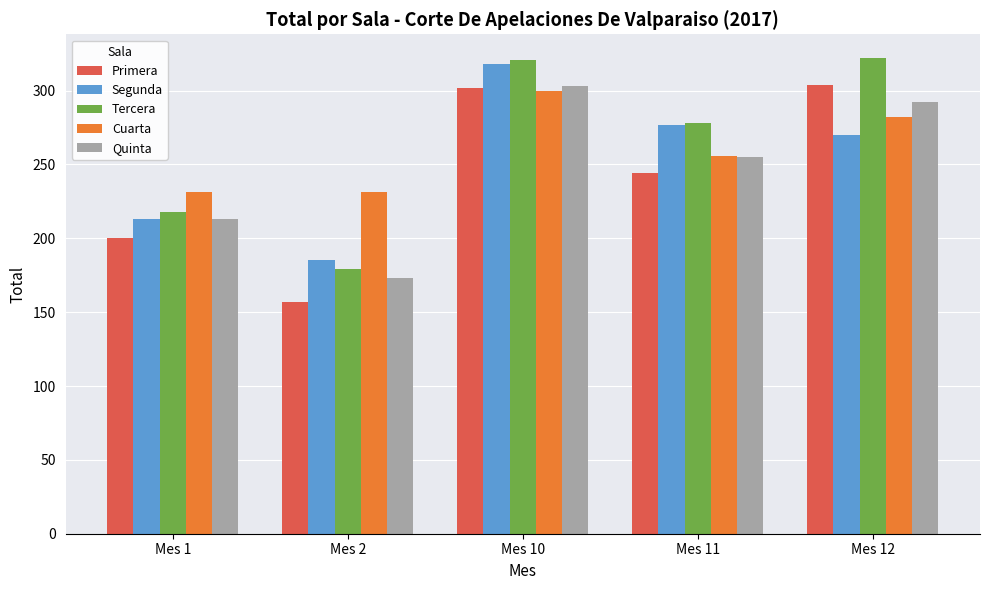

What is the sum of all Quinta values?

1236